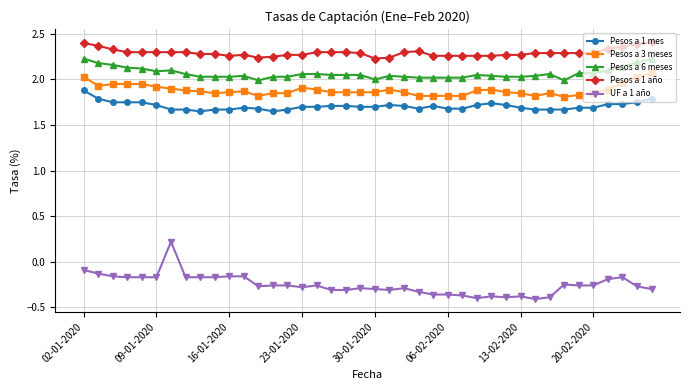

Which series has the widest spread of values?

UF a 1 año